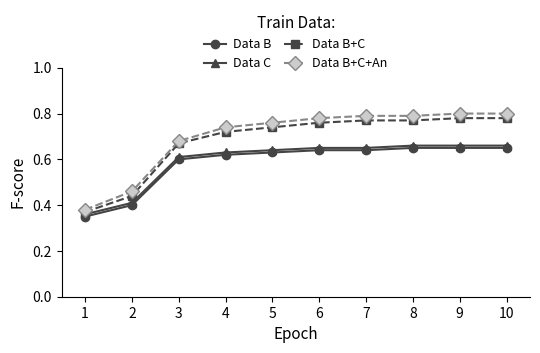

True or false: Data B has a value of 1.0 at 3.

False